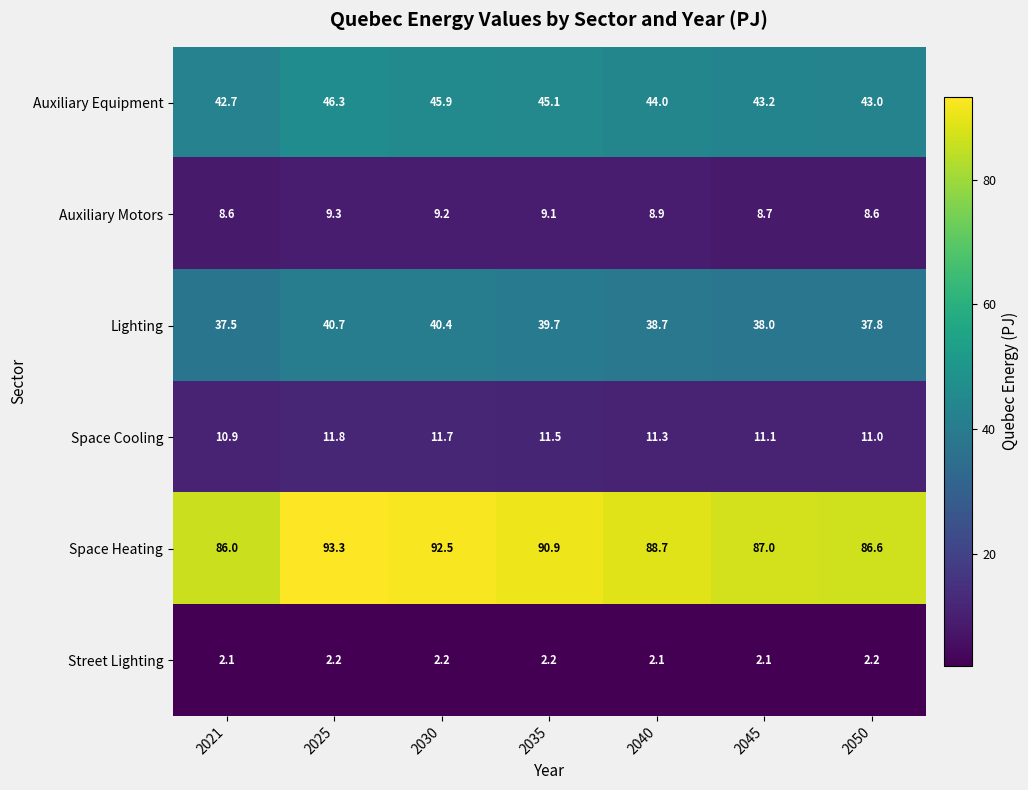

The Street Lighting series shows 3.3 at 2021. True or false?

False